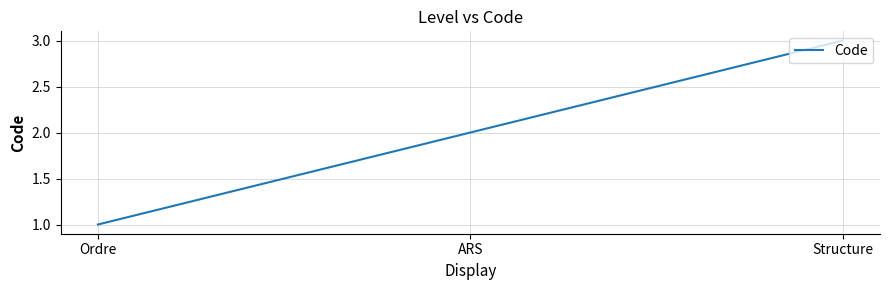

What is the sum of all values?

6